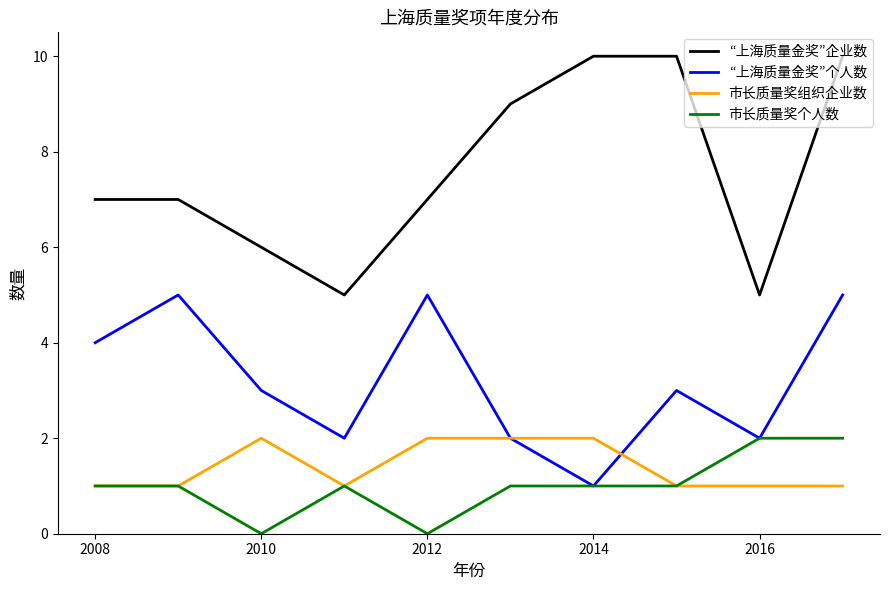

Which series has the widest spread of values?

“上海质量金奖”企业数